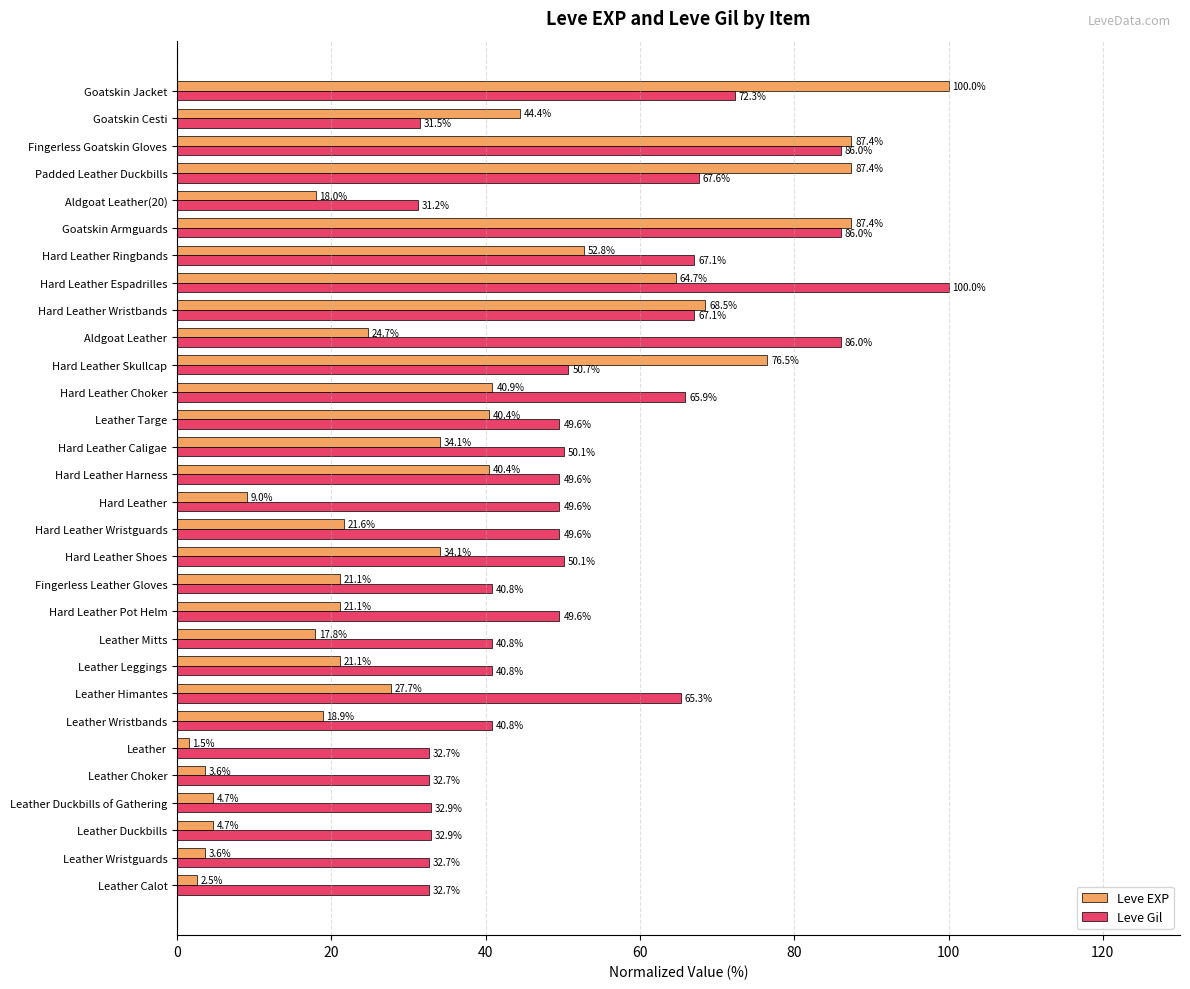

The Leve Gil series shows 25.5 at Leather Wristbands. True or false?

False